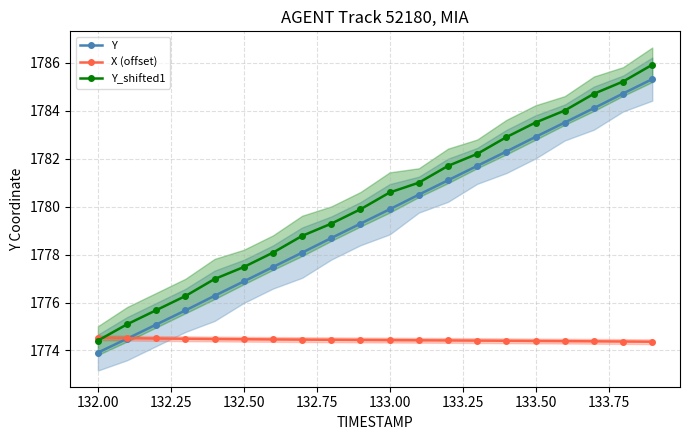

True or false: Y has a value of 1782.9 at 133.50.

True